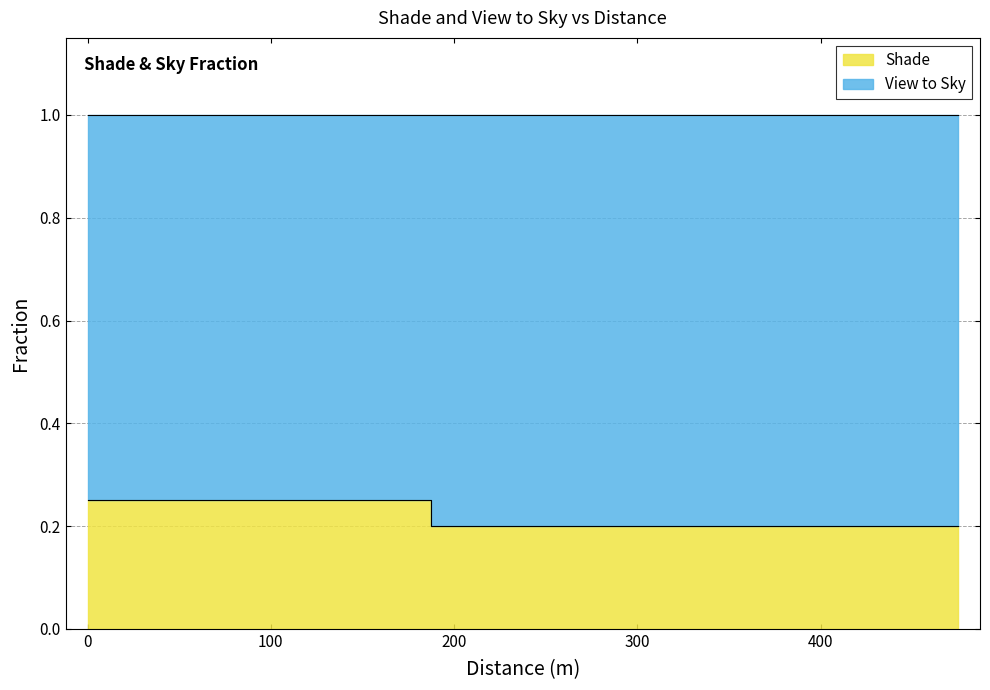

Reading left to right, transcribe all the data shown in this chart.

0.2	0.2	0.2	0.2	0.2	0.2	0.2	0.2	0.2	0.2	0.2	0.2	0.2	0.2	0.2	0.2	0.2	0.2	0.2	0.2